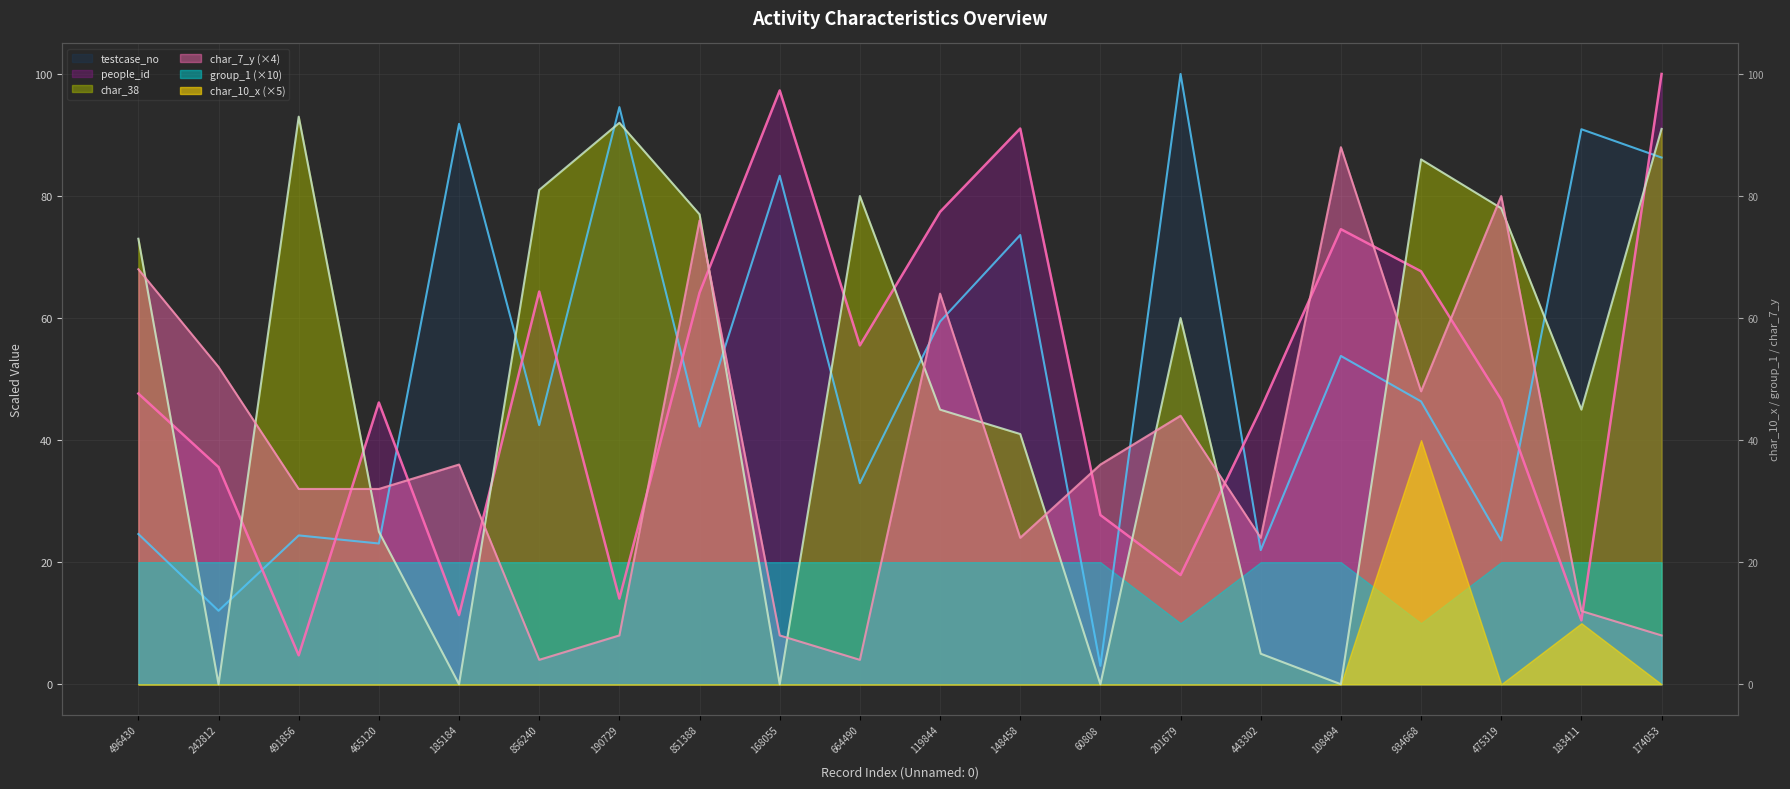

How many lines are shown in the chart?

4